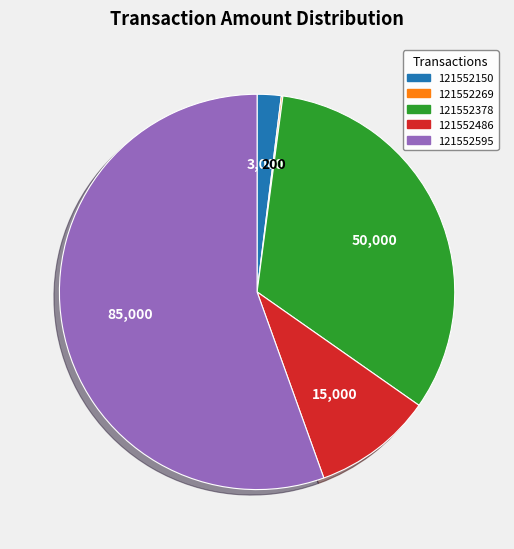

Is there any slice that represents more than half of the pie?

Yes